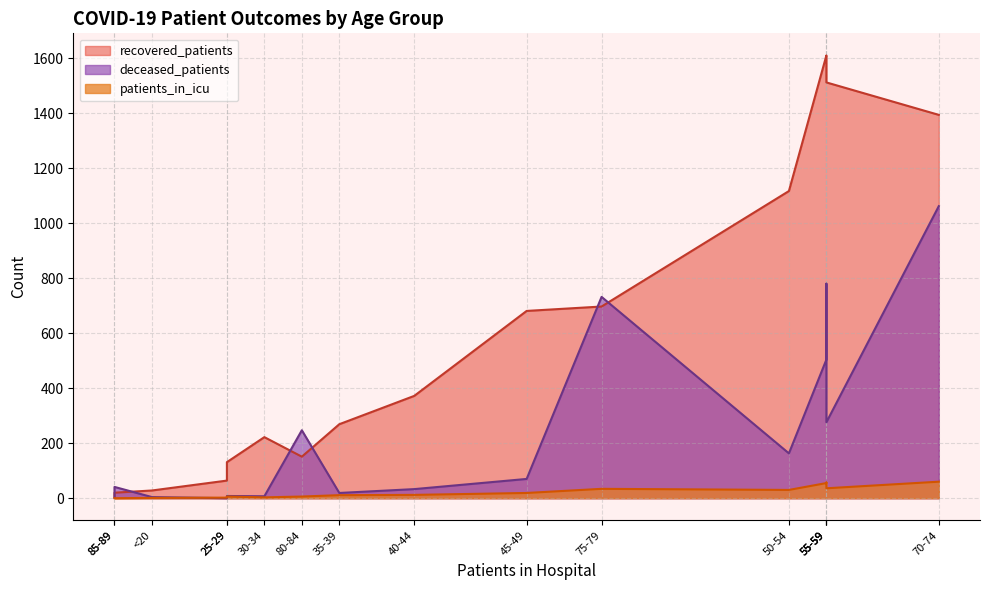

What is the sum of all recovered_patients values?

9861